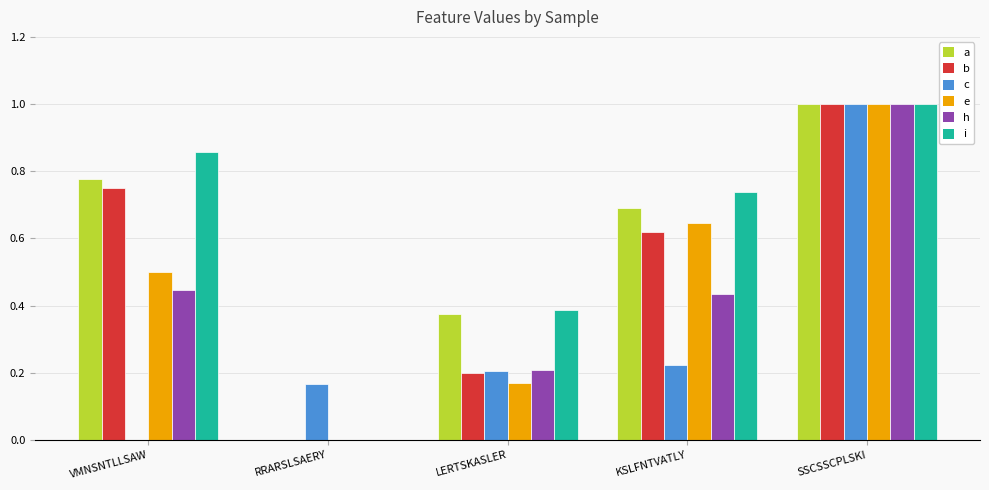

The c series shows 0.3 at LERTSKASLER. True or false?

False